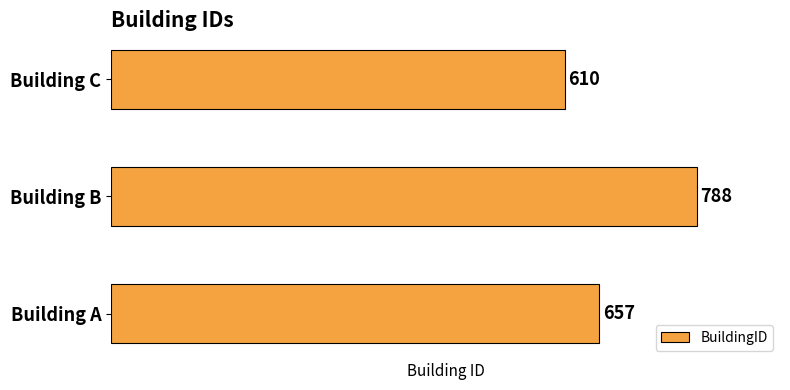

How many values are below 657?

1